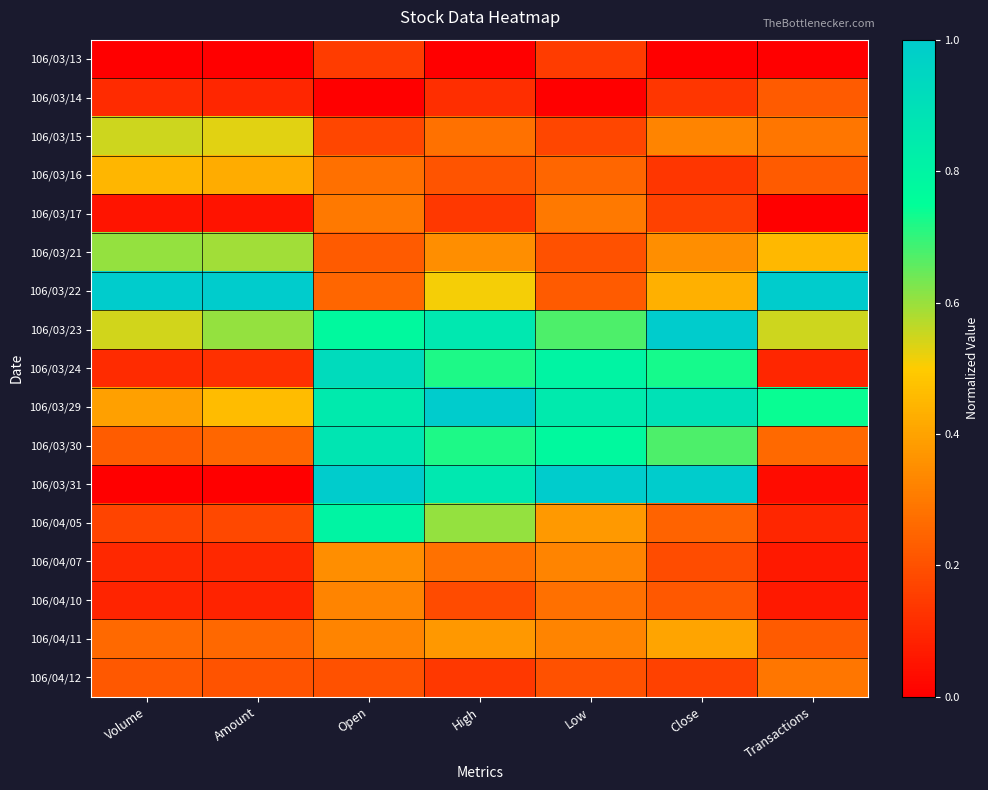

Reading left to right, transcribe all the data shown in this chart.

106/03/13: Volume=0.0	Amount=0.0	Open=0.2	High=0.0	Low=0.2	Close=0.0	Transactions=0.0
106/03/14: Volume=0.1	Amount=0.1	Open=0.0	High=0.1	Low=0.0	Close=0.1	Transactions=0.2
106/03/15: Volume=0.5	Amount=0.5	Open=0.2	High=0.3	Low=0.2	Close=0.3	Transactions=0.3
106/03/16: Volume=0.4	Amount=0.4	Open=0.3	High=0.2	Low=0.3	Close=0.1	Transactions=0.2
106/03/17: Volume=0.1	Amount=0.0	Open=0.3	High=0.1	Low=0.3	Close=0.2	Transactions=0.0
106/03/21: Volume=0.6	Amount=0.6	Open=0.2	High=0.3	Low=0.2	Close=0.4	Transactions=0.5
106/03/22: Volume=1.0	Amount=1.0	Open=0.3	High=0.5	Low=0.2	Close=0.4	Transactions=1.0
106/03/23: Volume=0.5	Amount=0.6	Open=0.8	High=0.9	Low=0.7	Close=1.0	Transactions=0.5
106/03/24: Volume=0.1	Amount=0.1	Open=0.9	High=0.7	Low=0.8	Close=0.7	Transactions=0.1
106/03/29: Volume=0.4	Amount=0.5	Open=0.8	High=1.0	Low=0.8	Close=0.9	Transactions=0.7
106/03/30: Volume=0.2	Amount=0.3	Open=0.9	High=0.7	Low=0.8	Close=0.7	Transactions=0.3
106/03/31: Volume=0.0	Amount=0.0	Open=1.0	High=0.9	Low=1.0	Close=1.0	Transactions=0.0
106/04/05: Volume=0.2	Amount=0.2	Open=0.8	High=0.6	Low=0.4	Close=0.2	Transactions=0.1
106/04/07: Volume=0.1	Amount=0.1	Open=0.4	High=0.3	Low=0.3	Close=0.2	Transactions=0.1
106/04/10: Volume=0.1	Amount=0.1	Open=0.3	High=0.2	Low=0.3	Close=0.2	Transactions=0.1
106/04/11: Volume=0.3	Amount=0.3	Open=0.3	High=0.4	Low=0.3	Close=0.4	Transactions=0.2
106/04/12: Volume=0.2	Amount=0.2	Open=0.2	High=0.1	Low=0.2	Close=0.2	Transactions=0.3